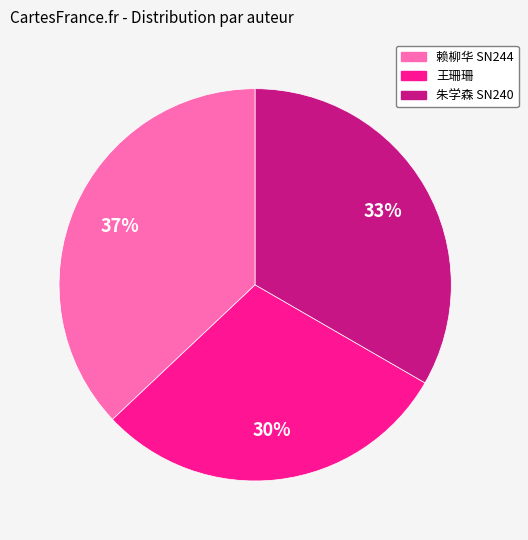

Approximately how many times larger is the value at 朱学森 SN240 compared to 赖柳华 SN244?

0.9